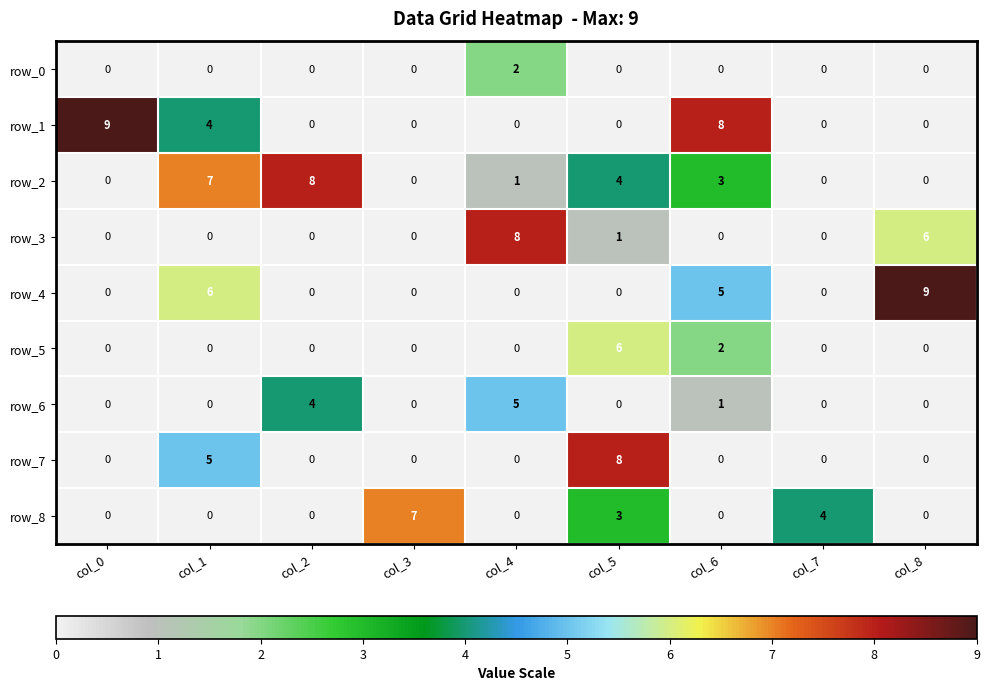

Which series changed the most between col_3 and col_4?

row_3